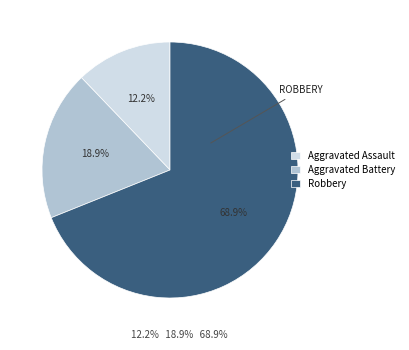

Which category has the biggest portion of the pie?

Robbery